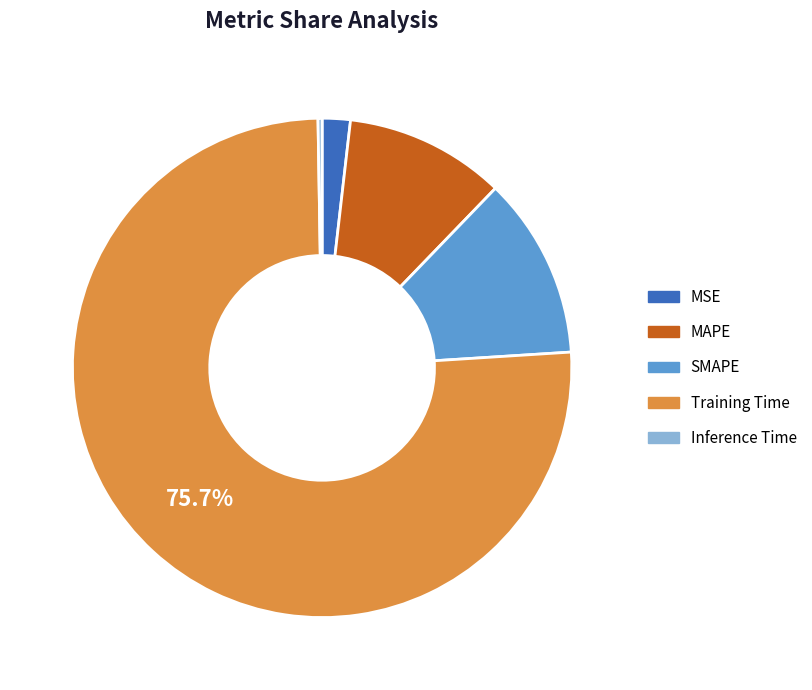

Which category has the biggest portion of the pie?

Training Time